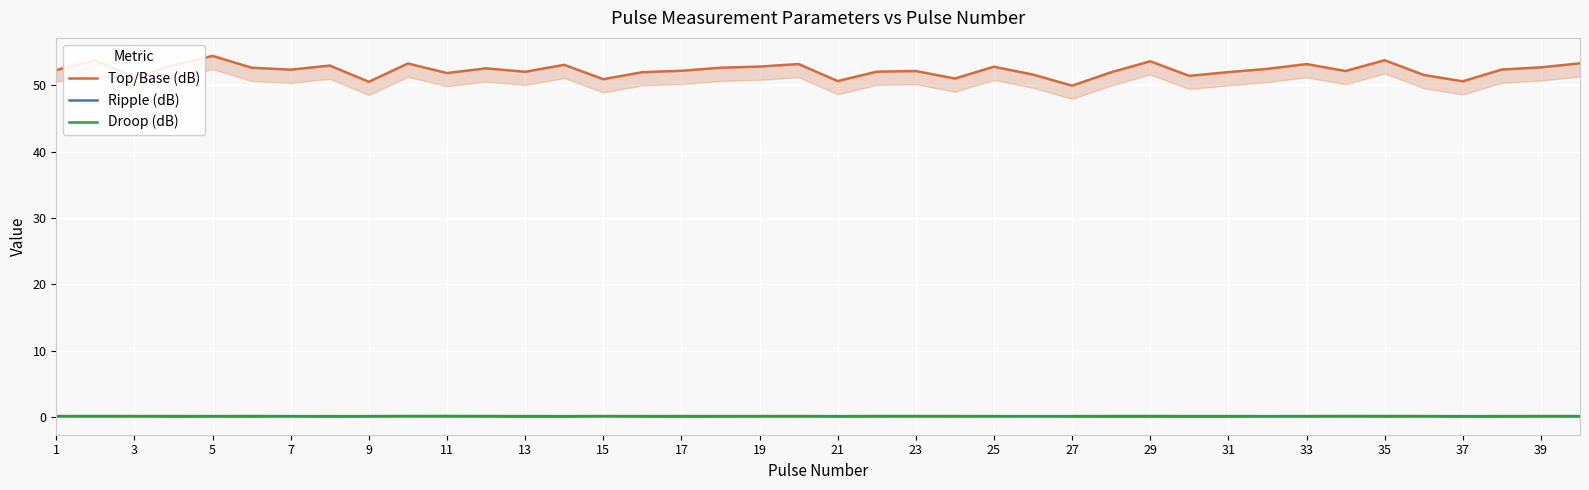

In Top/Base (dB), how many points are lower than both neighbors (excluding endpoints)?

12